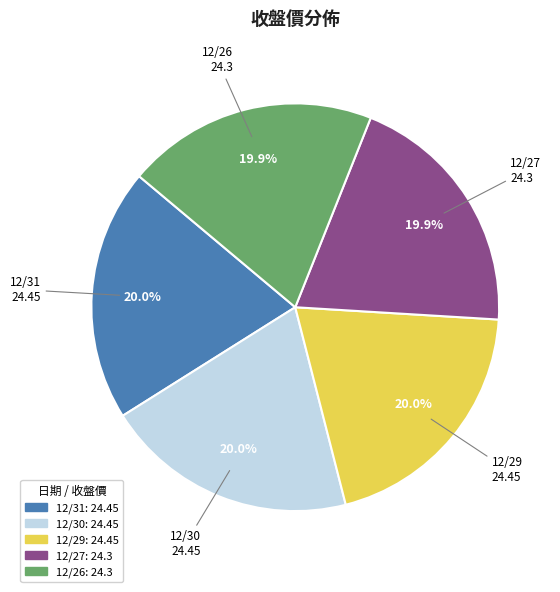

What is the ratio of the value at 12/27 to the value at 12/26?

1.0